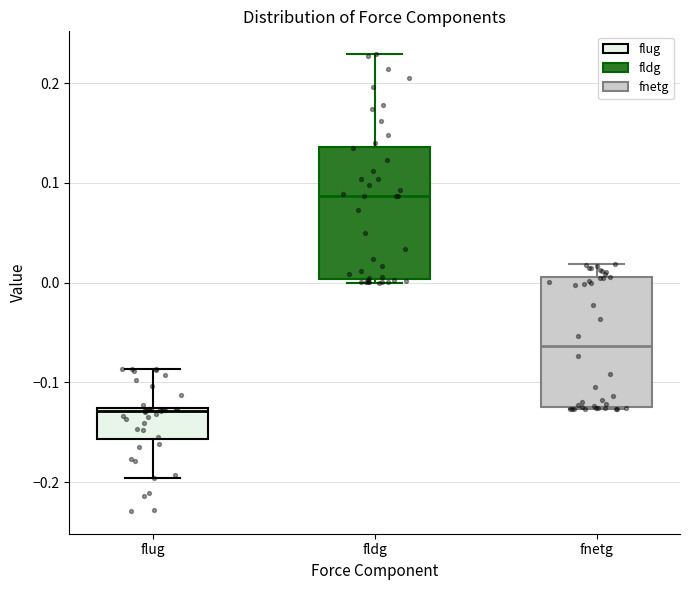

Which box has the highest median line?

fldg